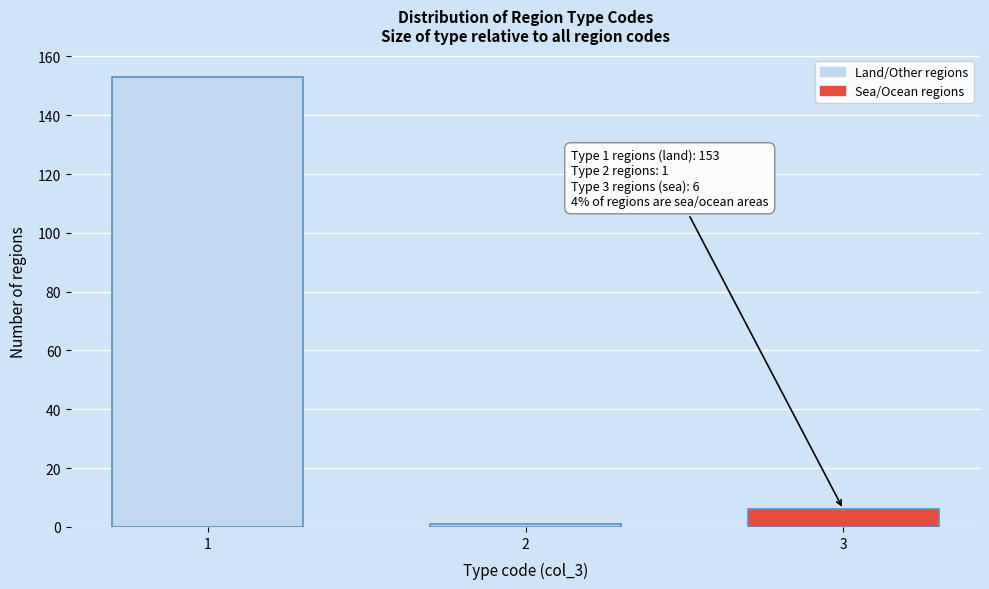

Reading left to right, transcribe all the data shown in this chart.

1=153	2=1	3=6